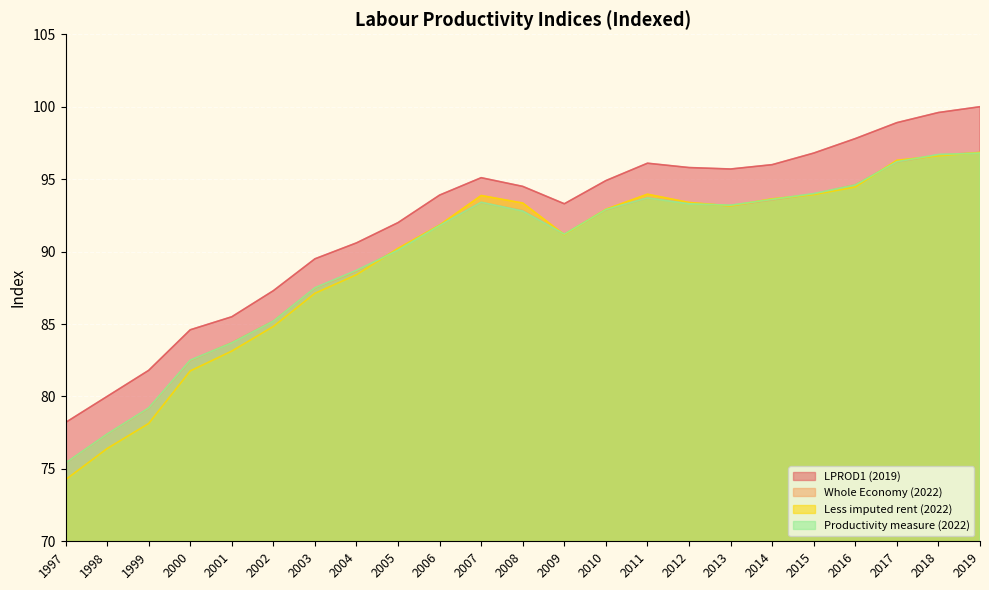

Where is Less imputed rent (2022) nearest to the value 85?

2002